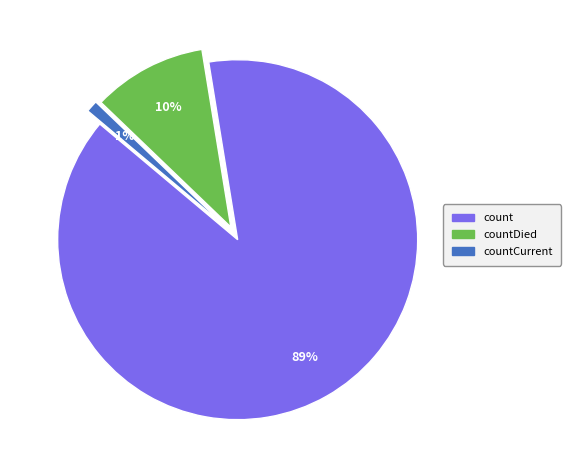

Which category has the biggest portion of the pie?

count